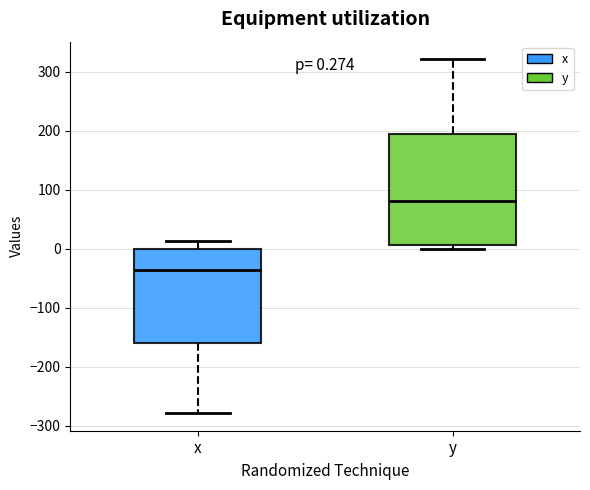

Which box is the tallest, from its lower edge to its upper edge?

y